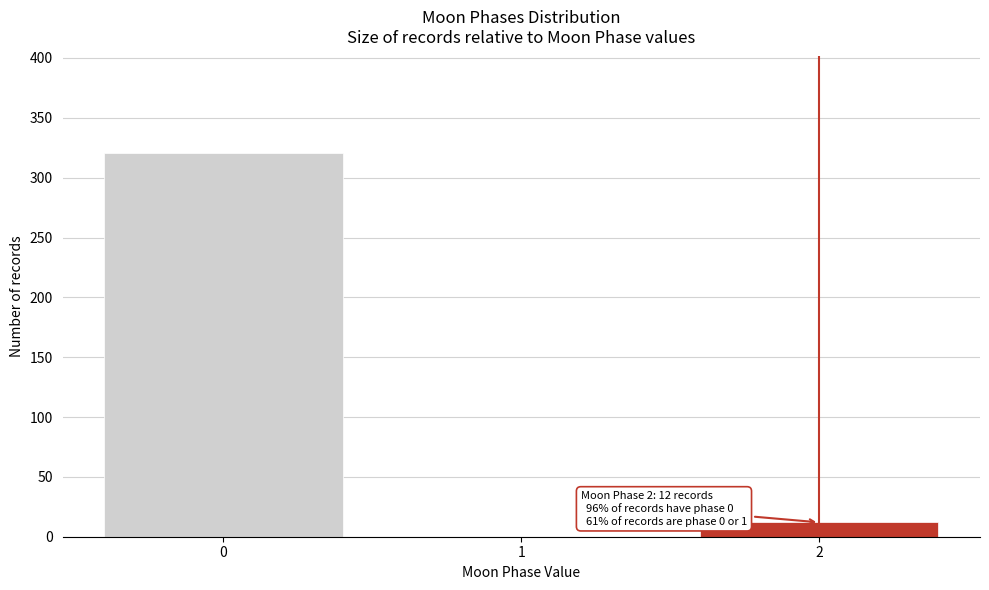

Reading left to right, what are all the values shown in this chart?

0=321	1=0	2=12